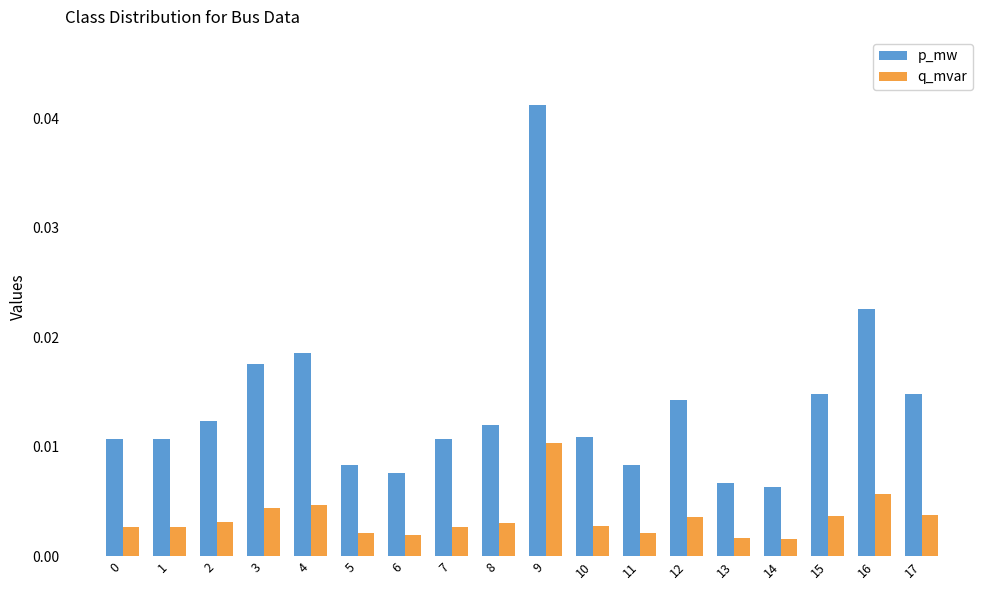

At which category is the sum across all series the highest?

9